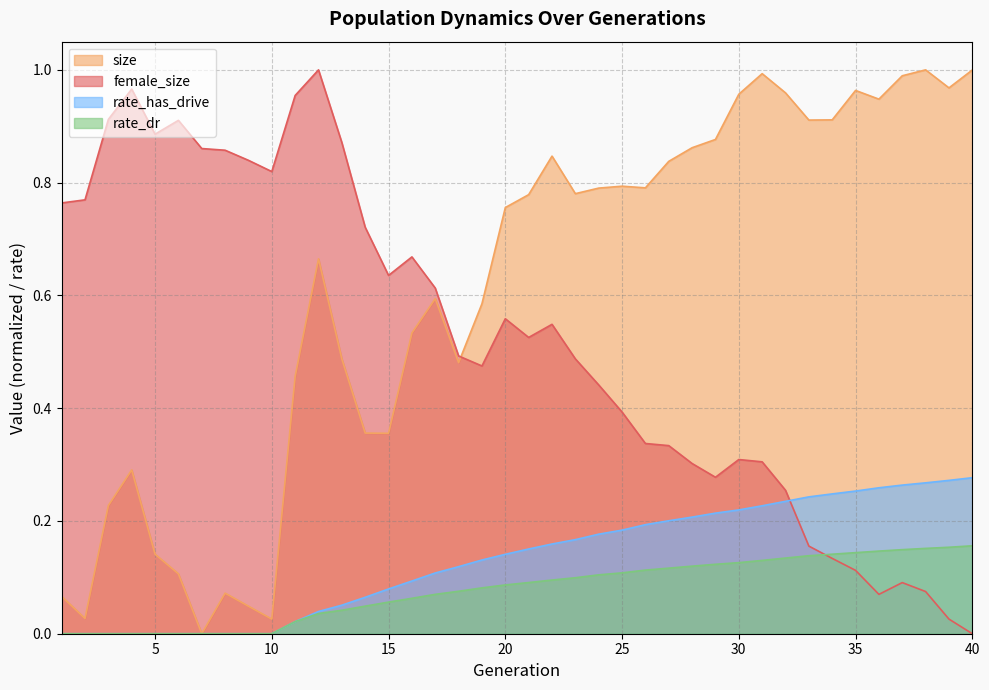

True or false: rate_dr and female_size intersect in this chart.

True